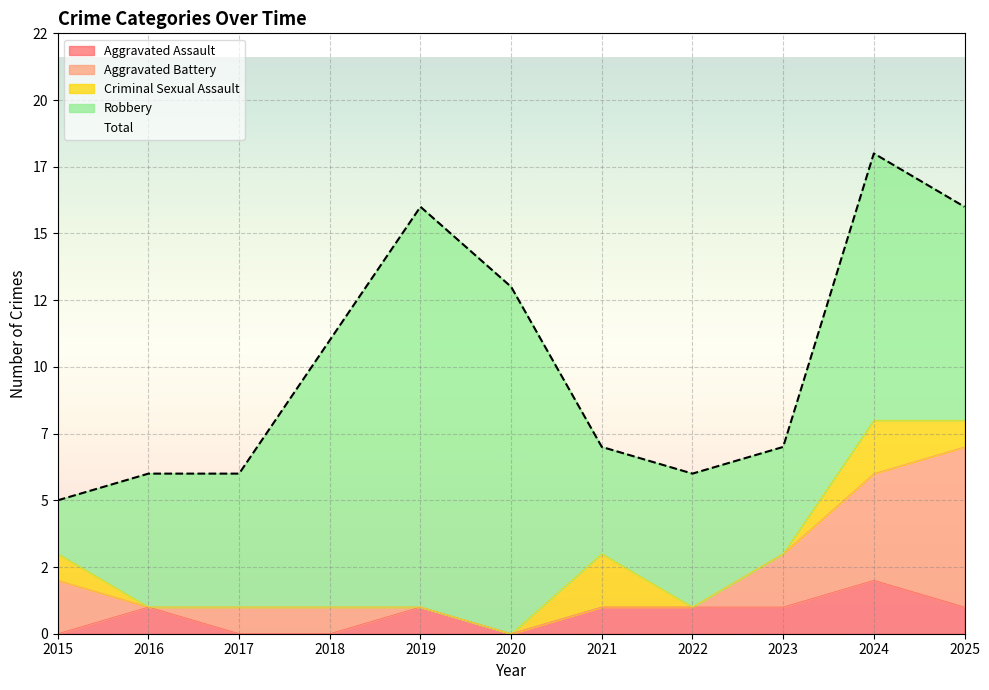

Is it true that Robbery equals 8 at 2025?

True